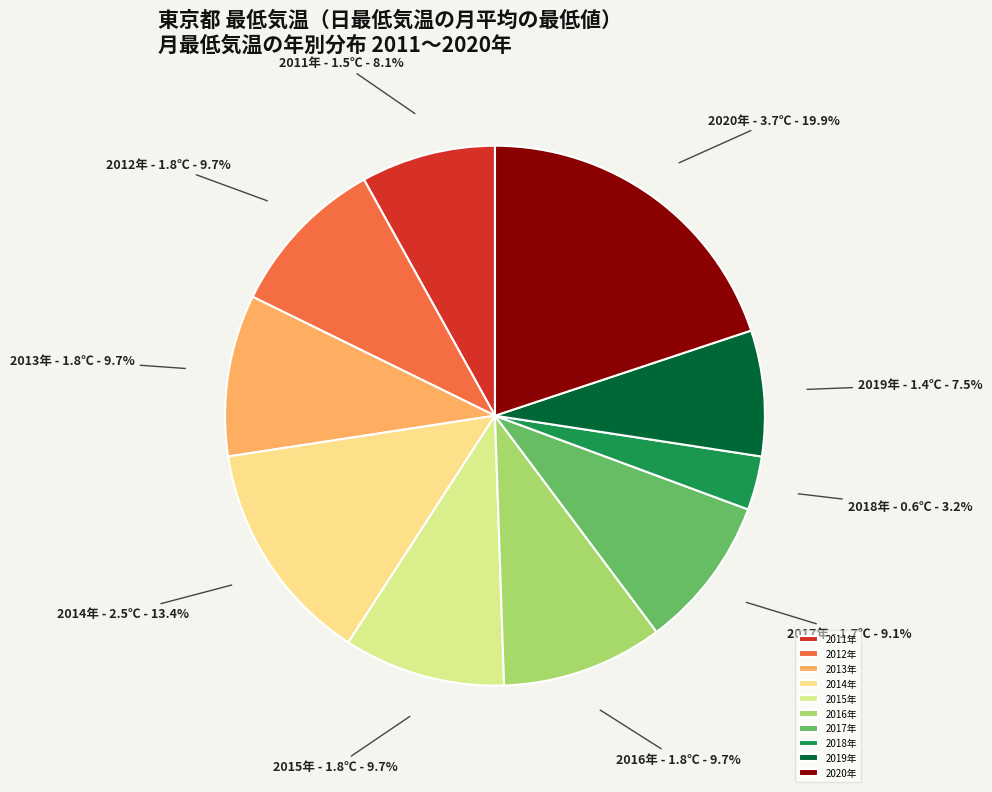

Is the sum of 2013年 and 2017年 greater than half?

No